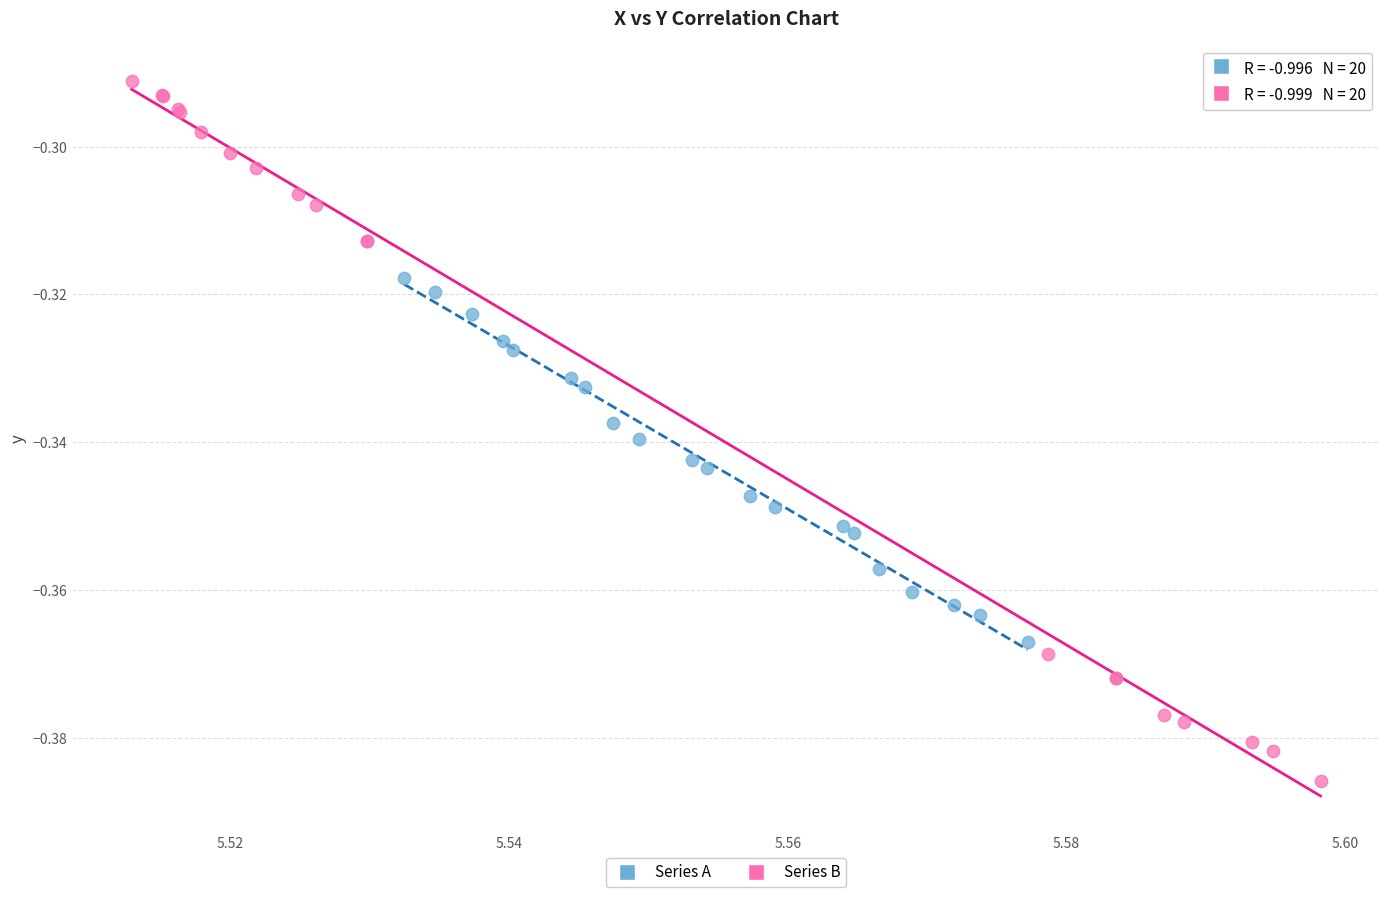

Which series has the largest Y range (max minus min)?

Series B